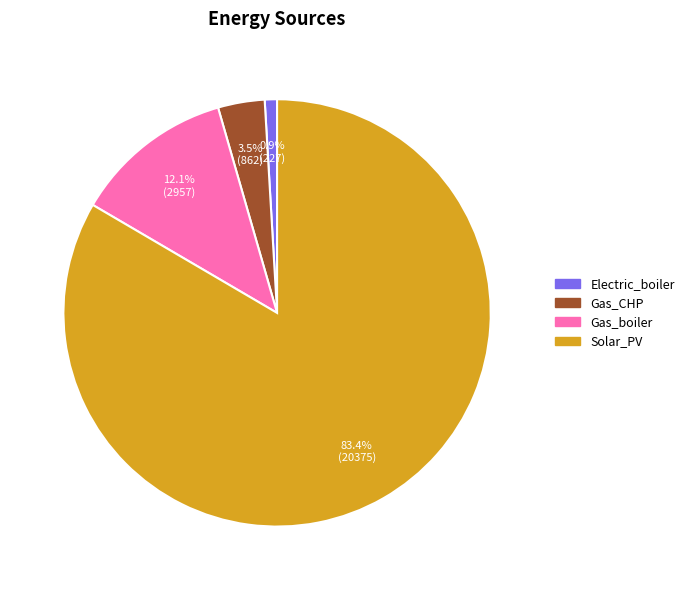

Is there any slice that represents more than half of the pie?

Yes